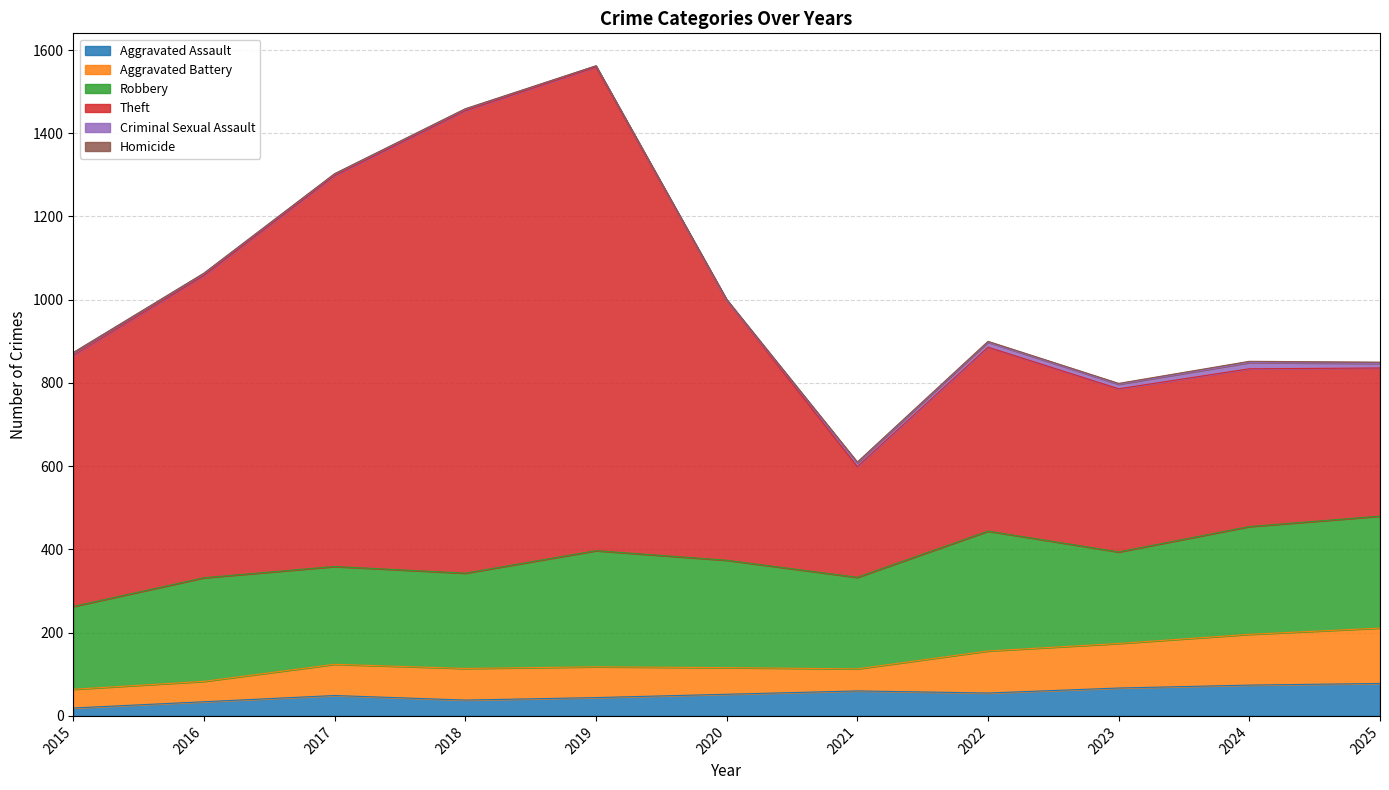

True or false: Criminal Sexual Assault has a value of 6 at 2020.

False